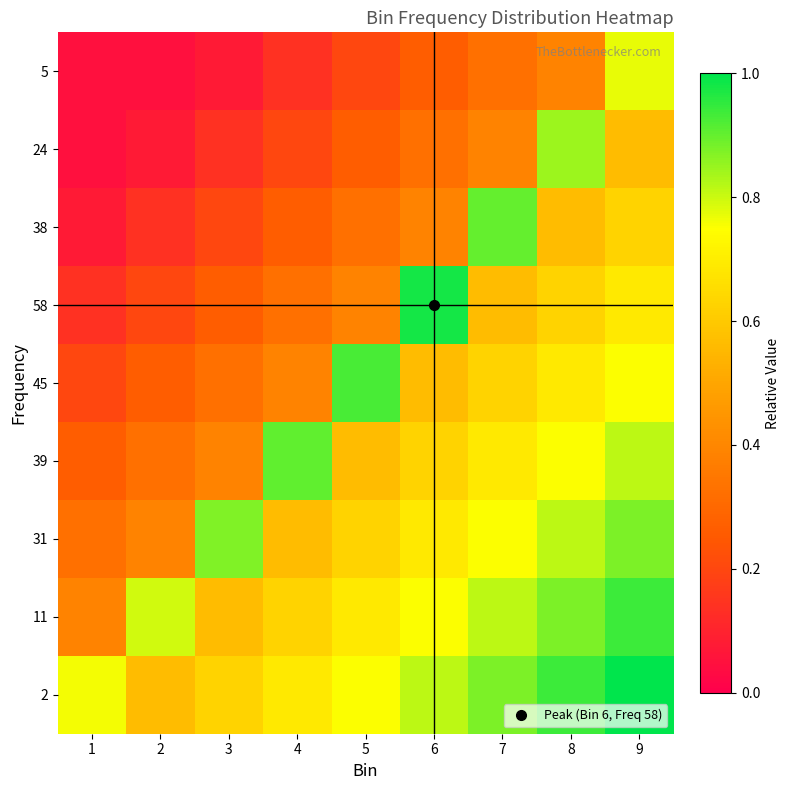

Reading left to right, what are all the values shown in this chart?

2: 1=0.8	2=0.6	3=0.6	4=0.7	5=0.8	6=0.8	7=0.9	8=0.9	9=1.0
11: 1=0.4	2=0.8	3=0.6	4=0.6	5=0.7	6=0.8	7=0.8	8=0.9	9=0.9
31: 1=0.3	2=0.4	3=0.9	4=0.6	5=0.6	6=0.7	7=0.8	8=0.8	9=0.9
39: 1=0.3	2=0.3	3=0.4	4=0.9	5=0.6	6=0.6	7=0.7	8=0.8	9=0.8
45: 1=0.2	2=0.3	3=0.3	4=0.4	5=0.9	6=0.6	7=0.6	8=0.7	9=0.8
58: 1=0.1	2=0.2	3=0.3	4=0.3	5=0.4	6=1.0	7=0.6	8=0.6	9=0.7
38: 1=0.1	2=0.1	3=0.2	4=0.3	5=0.3	6=0.4	7=0.9	8=0.6	9=0.6
24: 1=0.1	2=0.1	3=0.1	4=0.2	5=0.3	6=0.3	7=0.4	8=0.8	9=0.6
5: 1=0.1	2=0.1	3=0.1	4=0.1	5=0.2	6=0.3	7=0.3	8=0.4	9=0.8